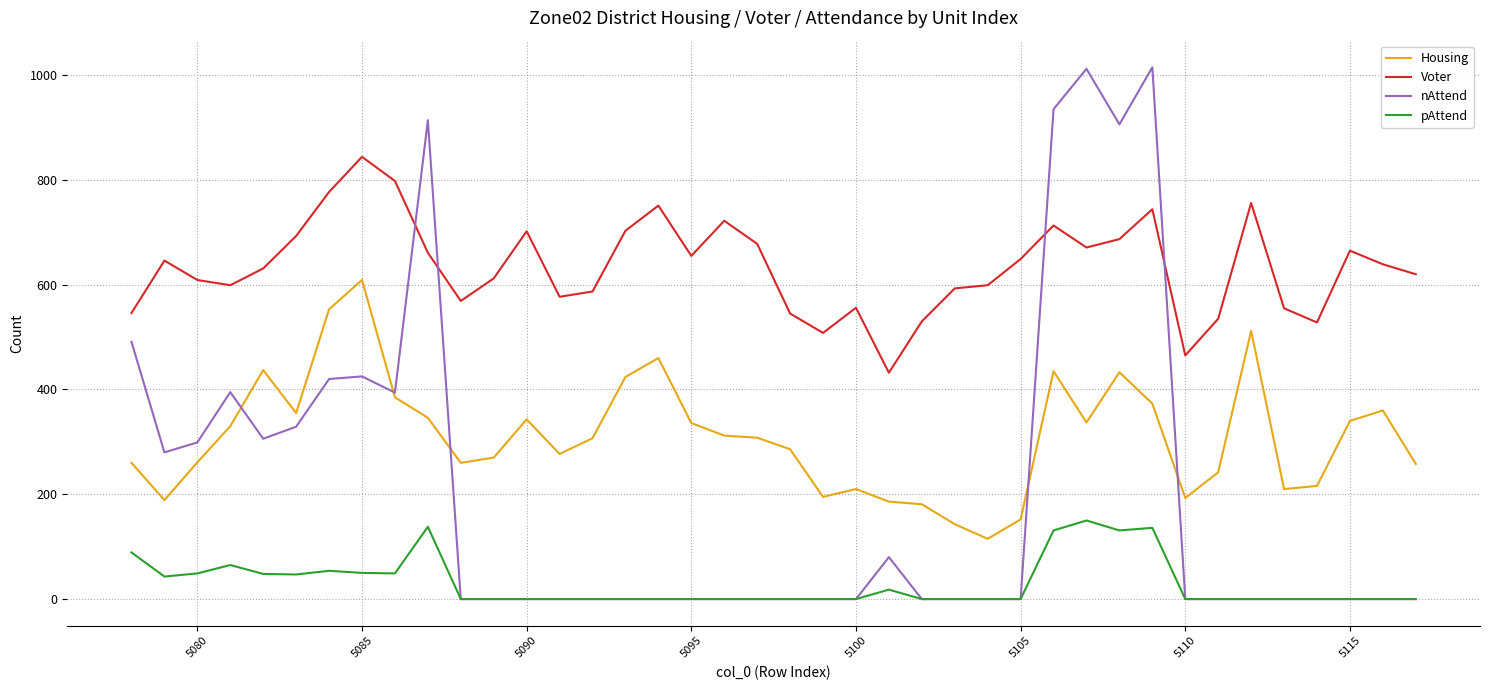

Which series has the widest spread of values?

nAttend